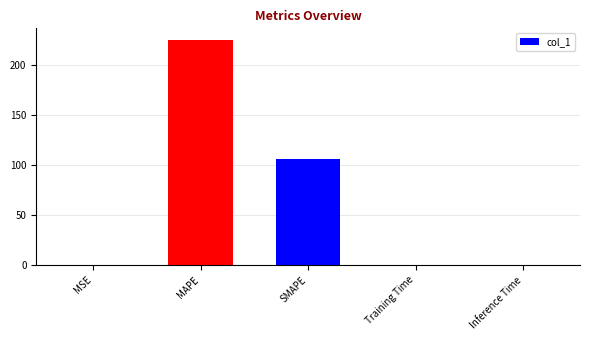

Count the number of categories in the chart.

5